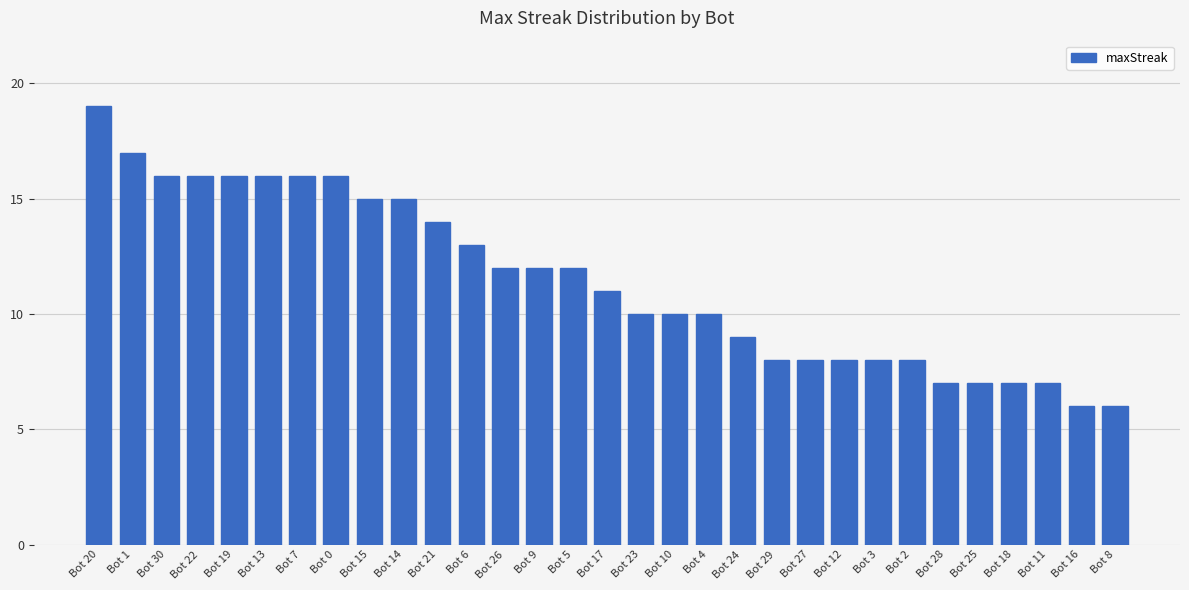

Does the chart contain any negative values?

No